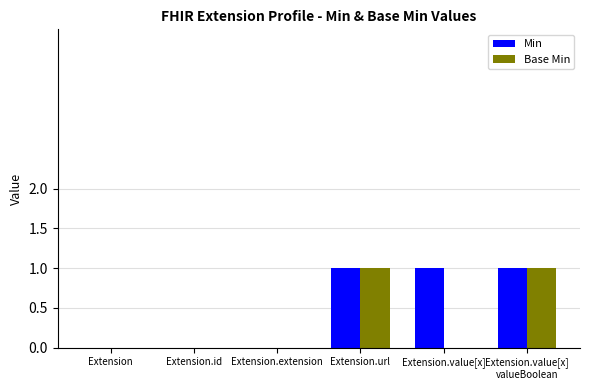

What are all the series names shown in the legend?

Min, Base Min